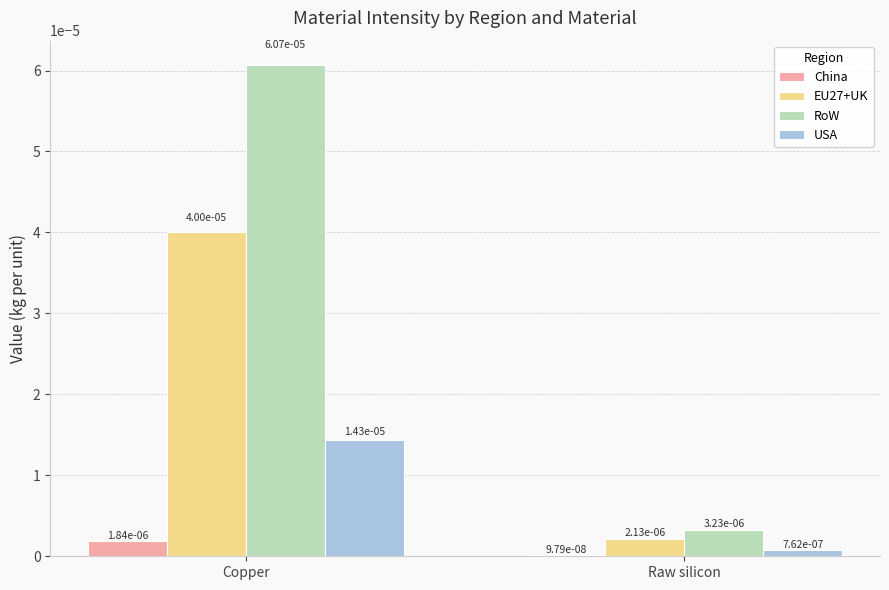

Count the number of data series in this chart.

4